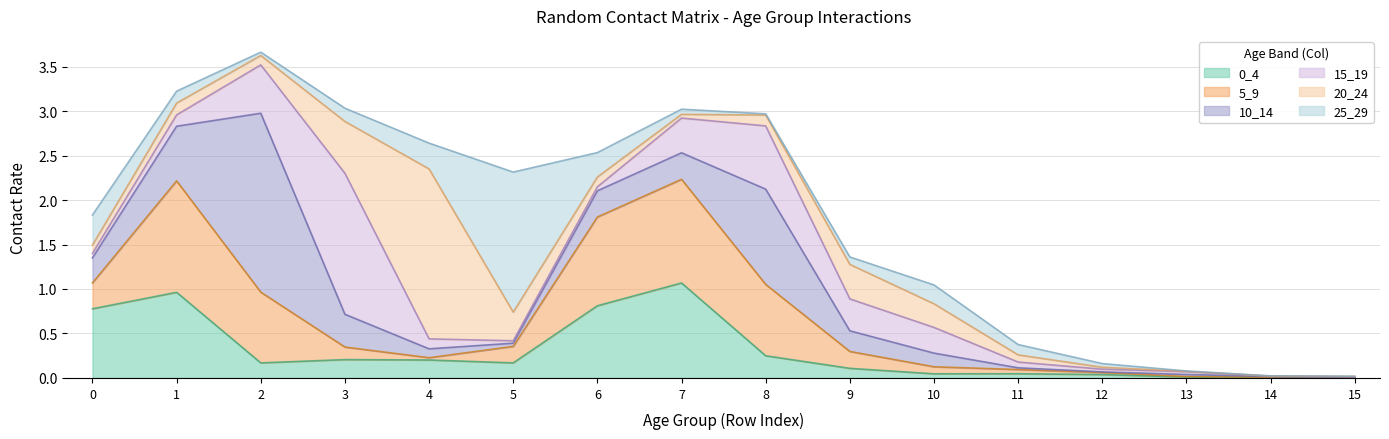

Reading left to right, transcribe all the data shown in this chart.

0_4: 0.8	1.0	0.2	0.2	0.2	0.2	0.8	1.1	0.2	0.1	0.0	0.0	0.0	0.0	0.0	0.0
5_9: 0.3	1.3	0.8	0.1	0.0	0.2	1.0	1.2	0.8	0.2	0.1	0.0	0.0	0.0	0.0	0.0
10_14: 0.3	0.6	2.0	0.4	0.1	0.0	0.3	0.3	1.1	0.2	0.2	0.0	0.0	0.0	0.0	0.0
15_19: 0.1	0.1	0.5	1.6	0.1	0.0	0.0	0.4	0.7	0.4	0.3	0.1	0.0	0.0	0.0	0.0
20_24: 0.1	0.1	0.1	0.6	1.9	0.3	0.1	0.0	0.1	0.4	0.3	0.1	0.0	0.0	0.0	0.0
25_29: 0.3	0.1	0.0	0.1	0.3	1.6	0.3	0.1	0.0	0.1	0.2	0.1	0.0	0.0	0.0	0.0